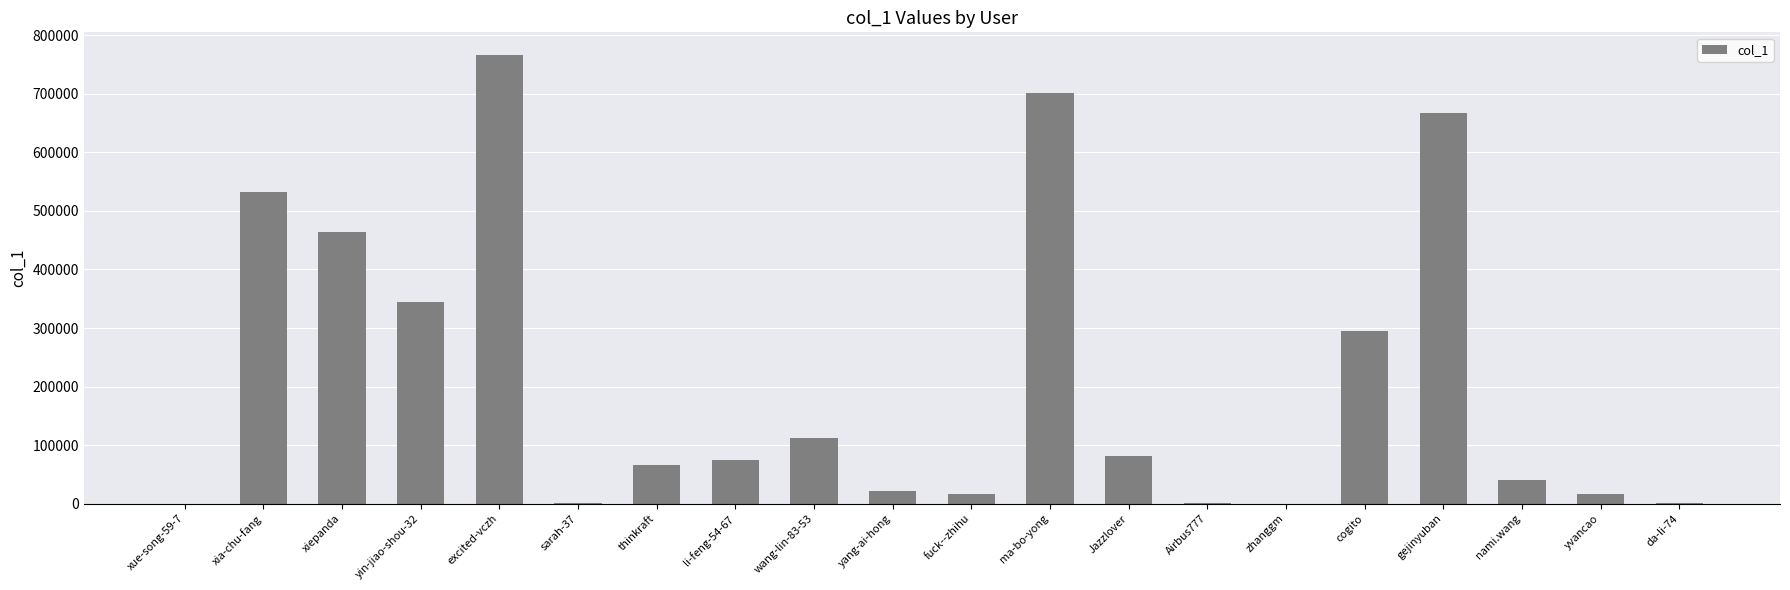

The chart shows a value of 403 at sarah-37. True or false?

True